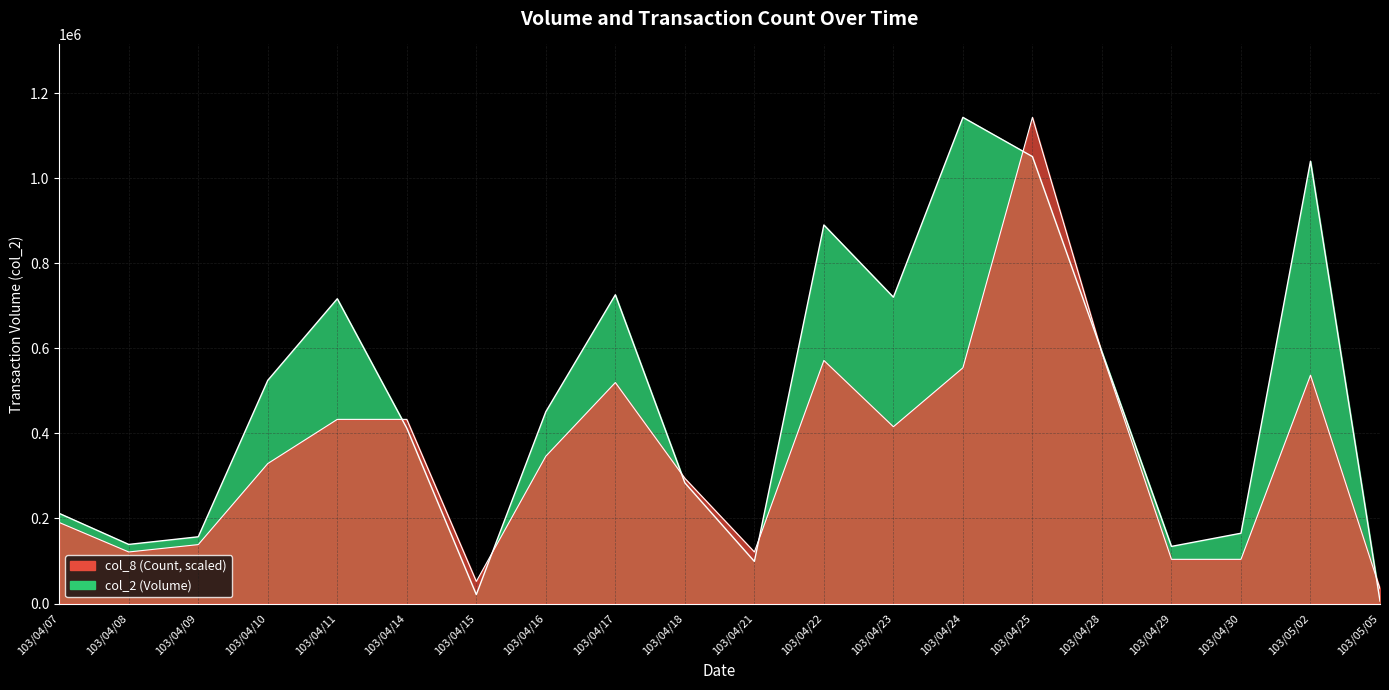

What is the label of the 15th point from the left?

103/04/25